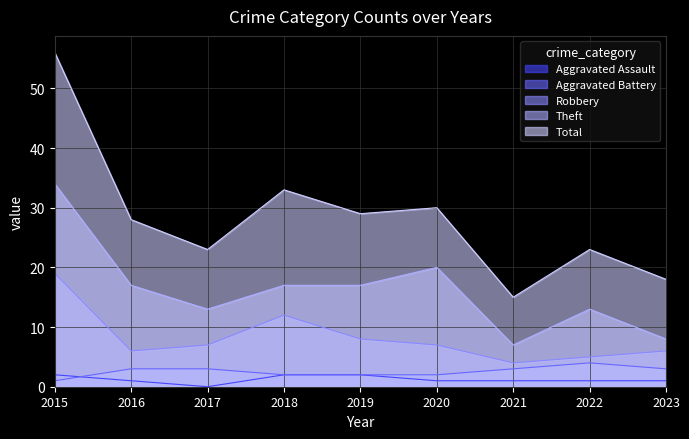

Is it true that Robbery equals 8 at 2019?

True